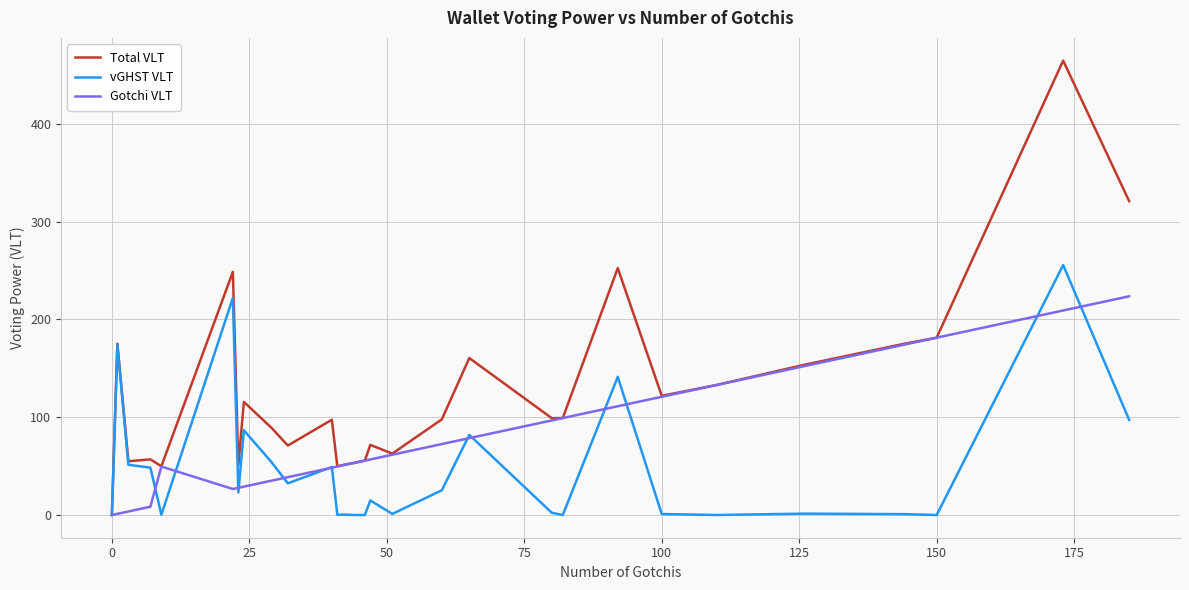

Which series has the largest range (max minus min)?

Total VLT